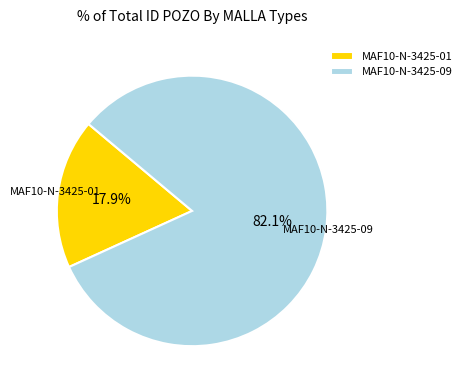

Between MAF10-N-3425-09 and MAF10-N-3425-01, which is larger?

MAF10-N-3425-09